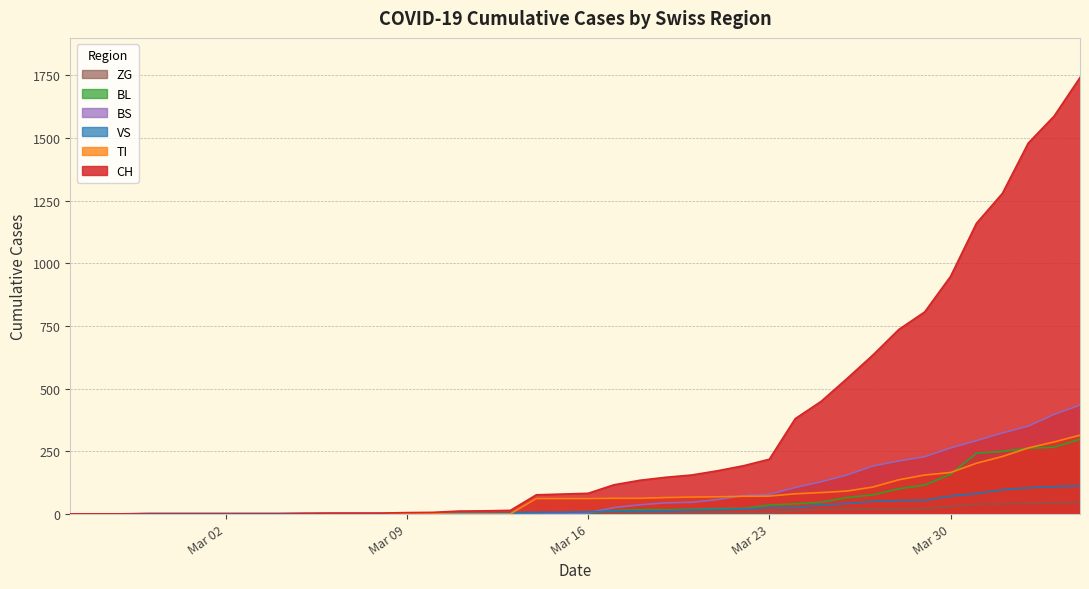

True or false: BS has more than 0 interior local peaks.

False